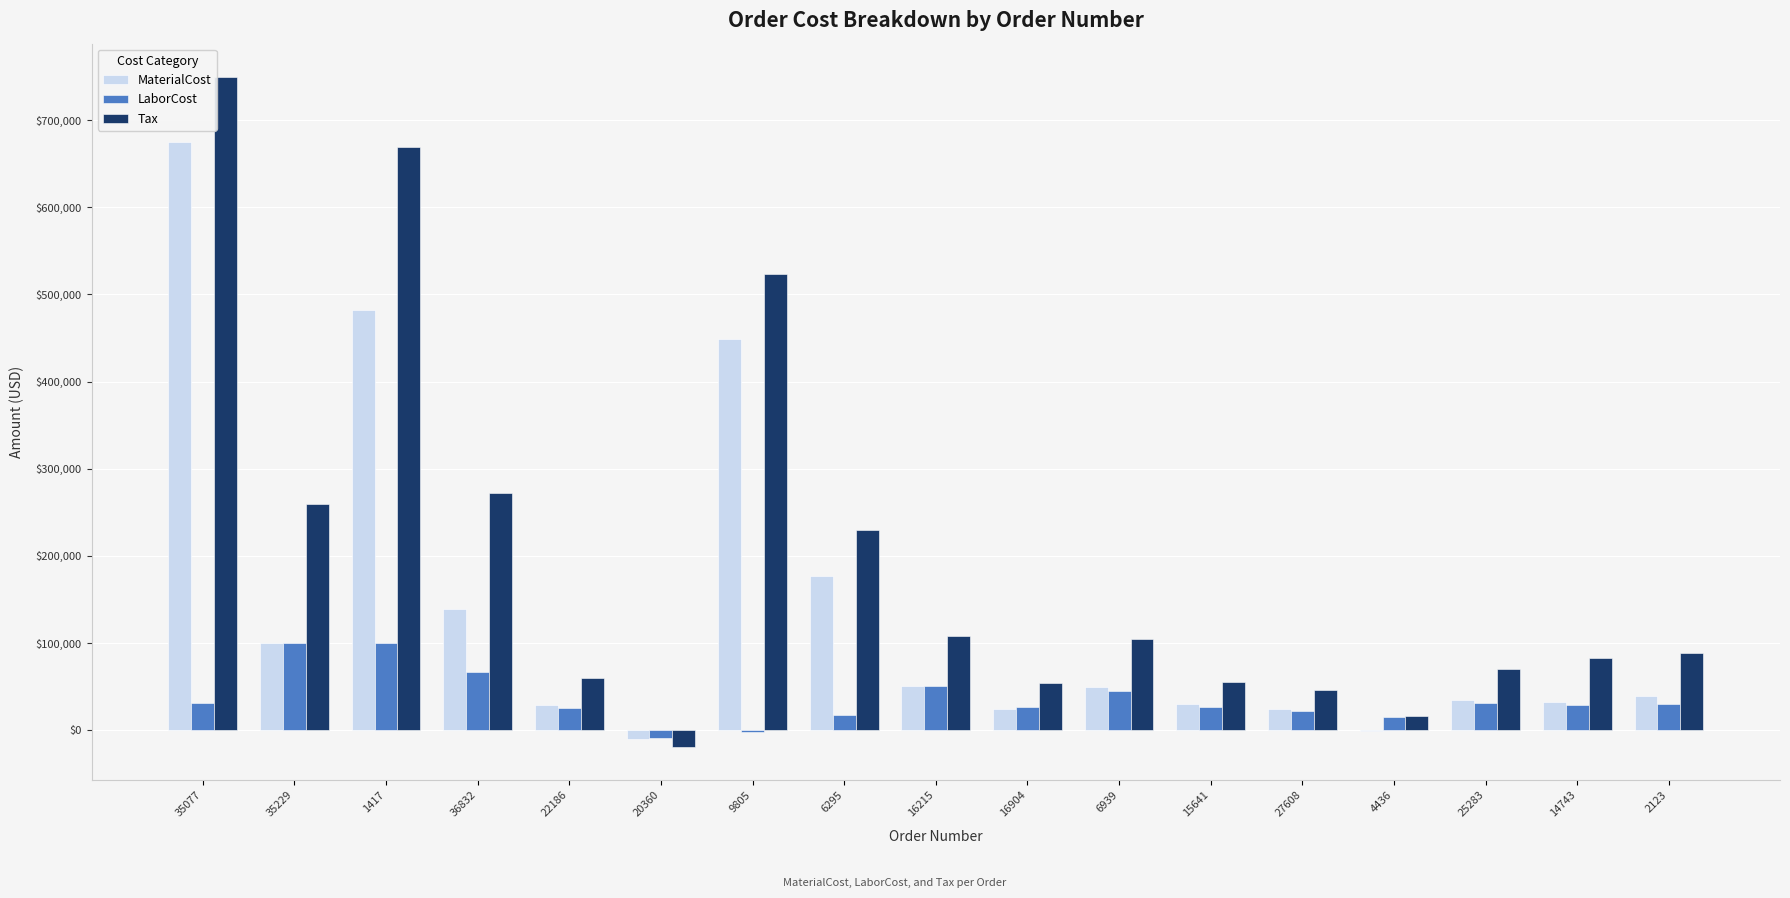

Which series has the largest total across all categories?

Tax